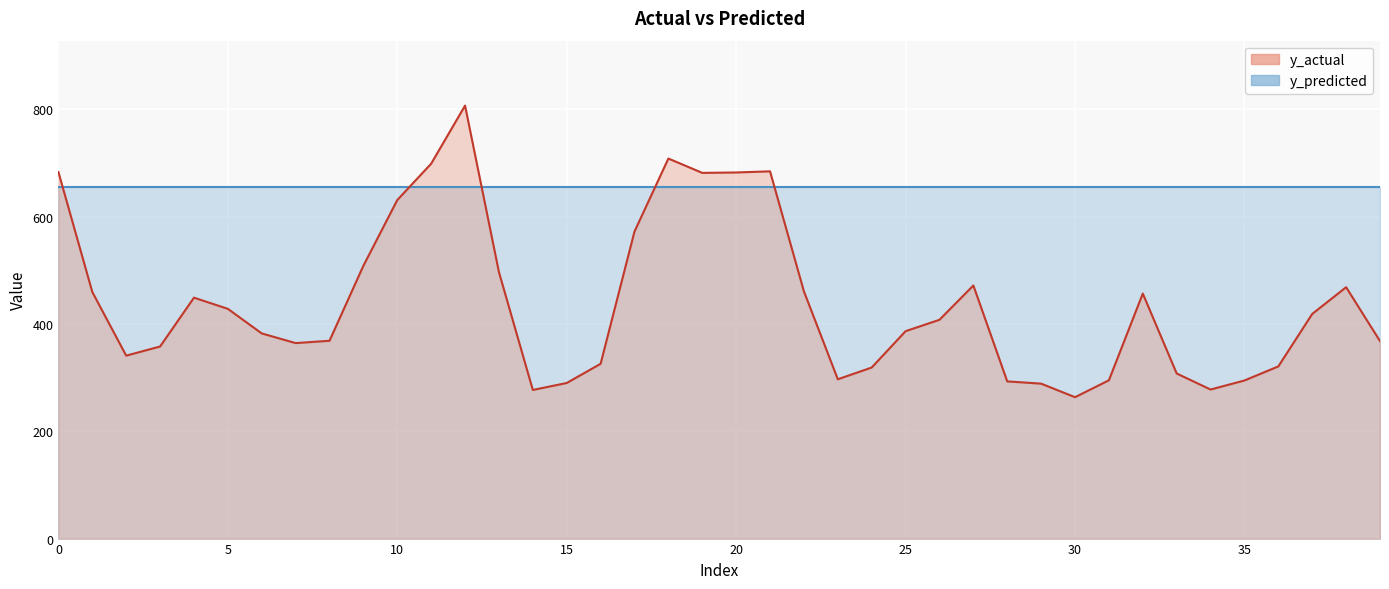

What is the maximum value shown in the chart?

807.1